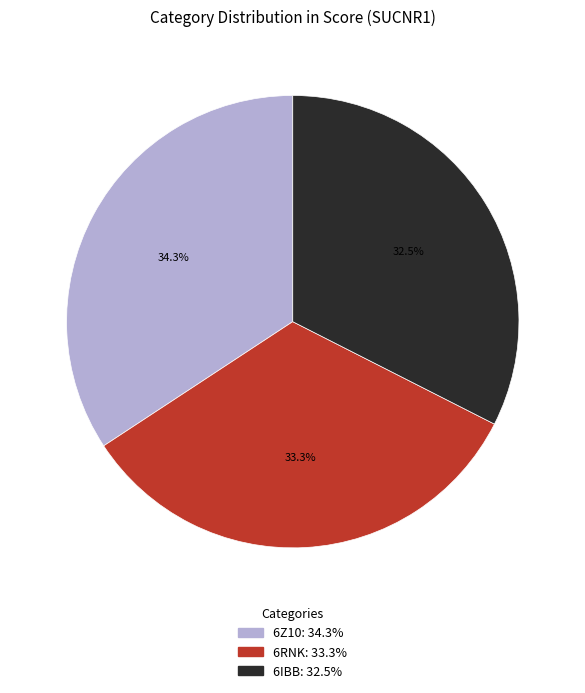

To the nearest percent, what is the difference between the largest and smallest slice percentages?

2%